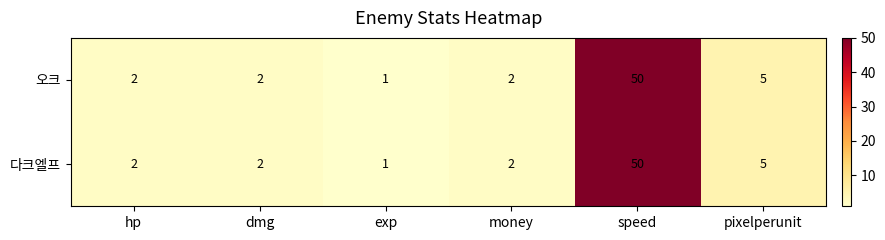

The value of 오크 at hp is 0. True or false?

False